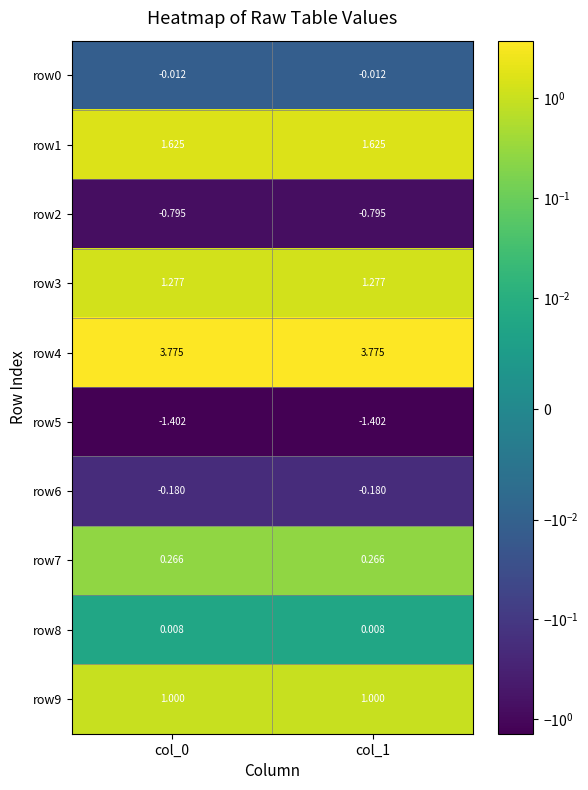

Is the value of row1 at col_1 greater than the value of row9 at col_1?

Yes